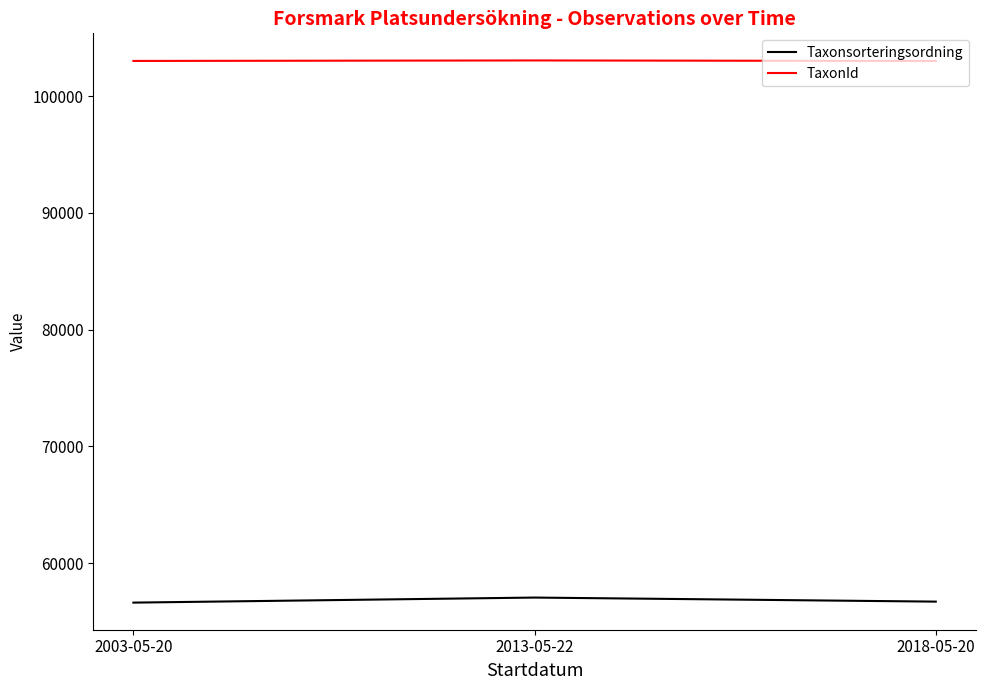

What position from the right is 2003-05-20?

3